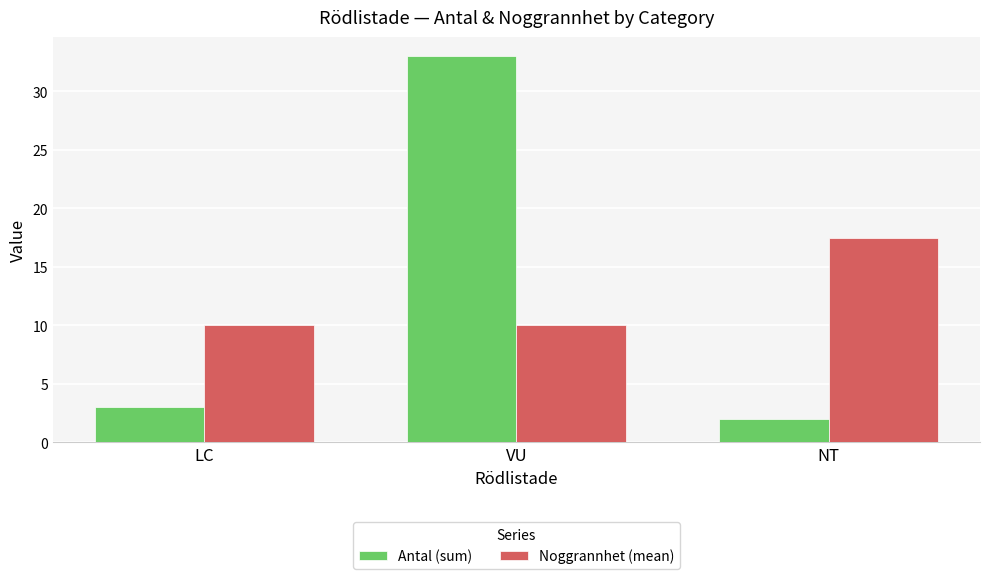

What is the total value across all series at NT?

19.5